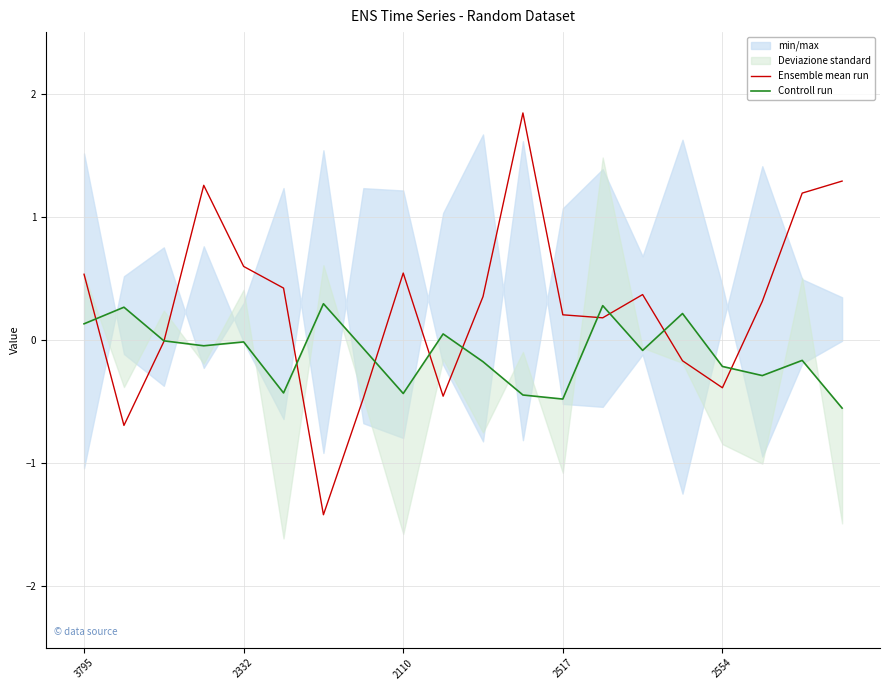

Which label corresponds to the largest value in the chart?

11